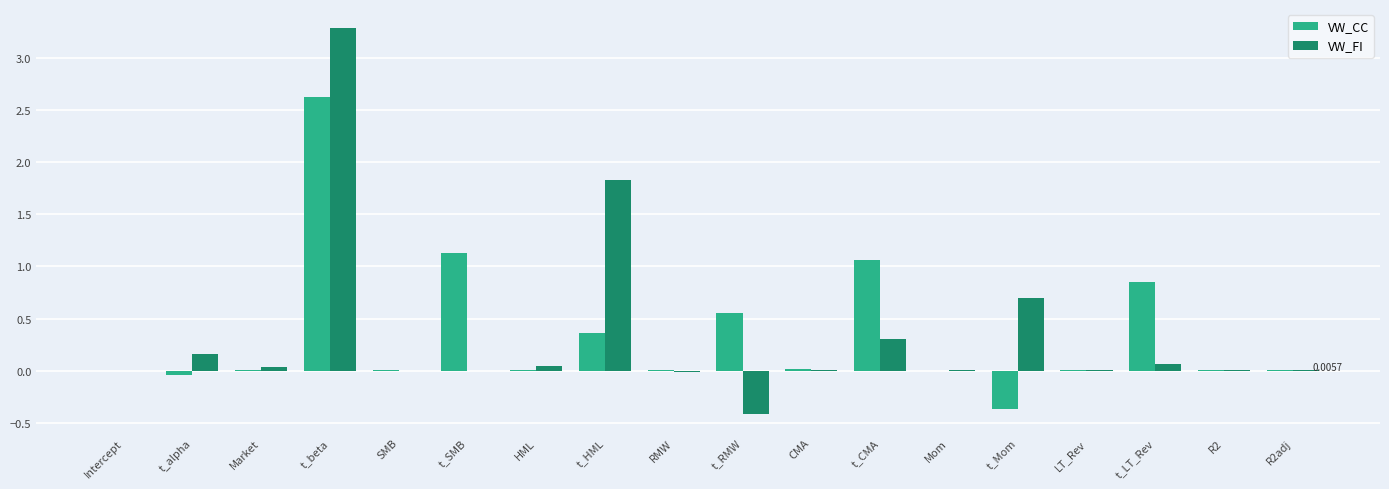

Is the value of VW_CC at t_HML greater than the value of VW_FI at t_SMB?

Yes